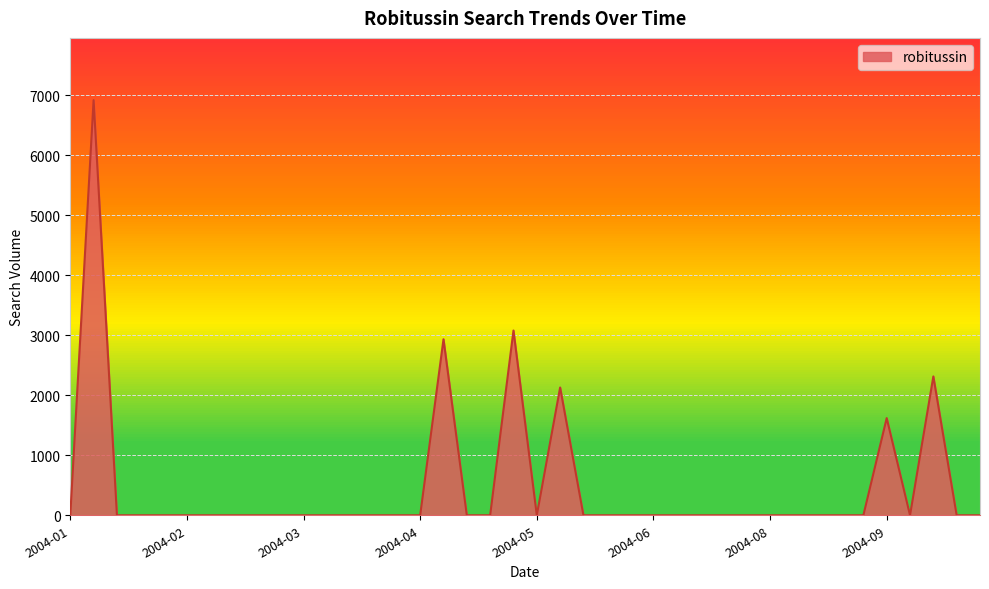

True or false: there are more than 0 points higher than both neighbors.

True